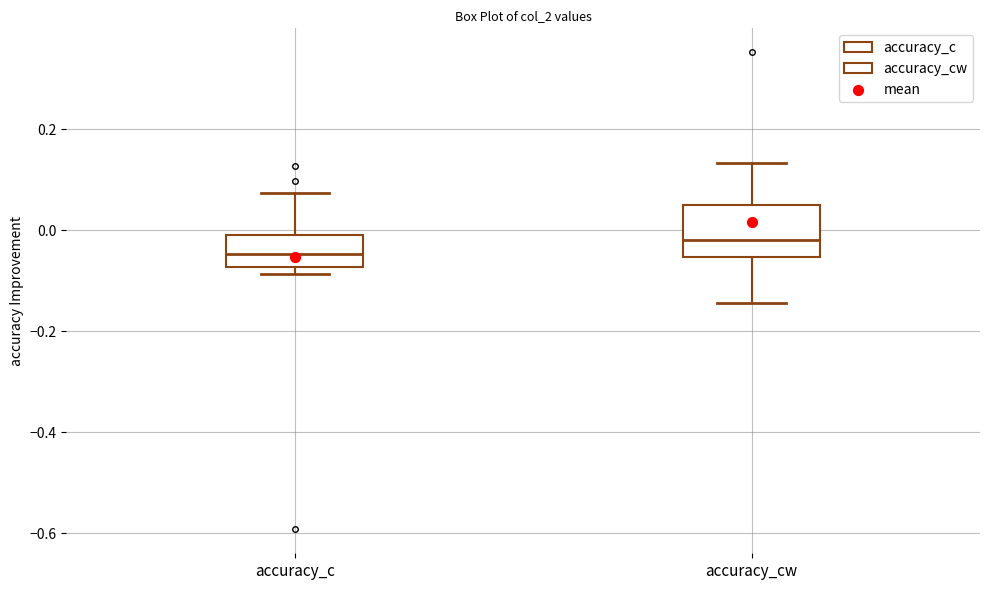

Reading left to right, transcribe this box plot: for each box, give where its median line is, the range the box spans, and where its two whiskers end, as read against the y-axis. The values are not printed on the chart, so give them approximately, as read against the axis.

accuracy_c: median -0.04, box -0.08 to 0.00, whiskers -0.08 (just below the box's lower edge) to 0.08
accuracy_cw: median -0.02, box -0.06 to 0.04, whiskers -0.14 to 0.14